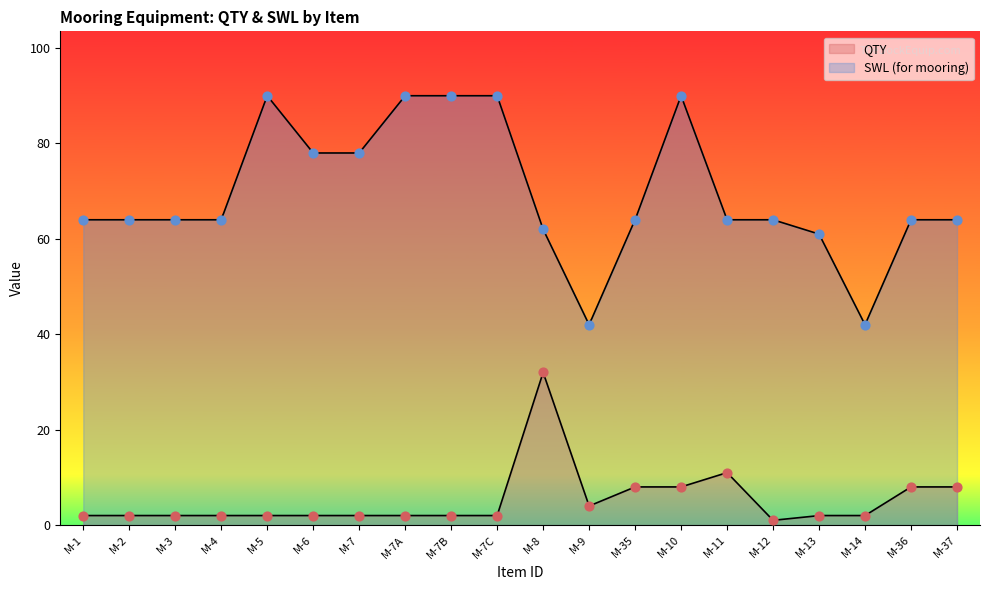

What are all the series names shown in the legend?

QTY, SWL